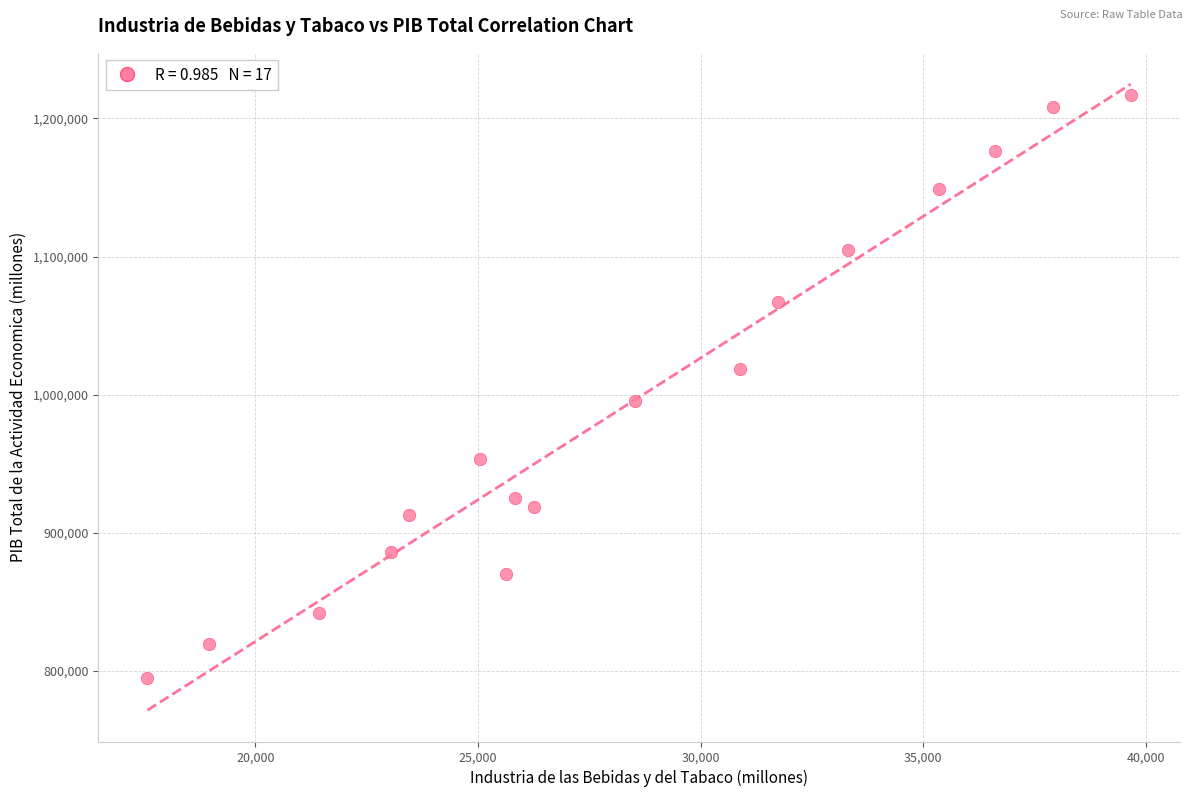

What is the range of Y values (max minus min)?

421814.0